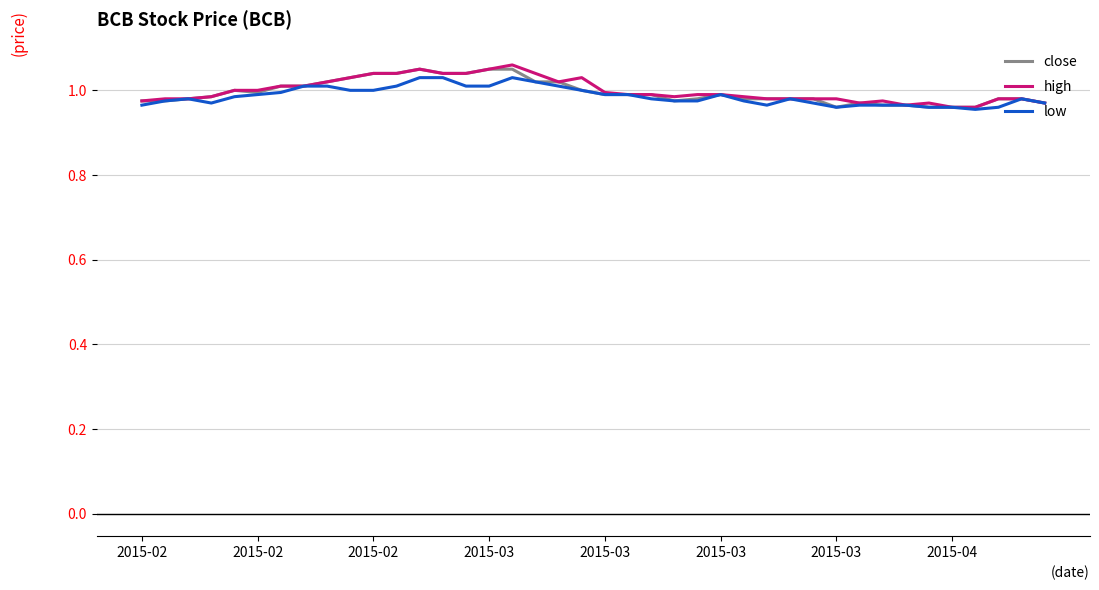

What are all the series names shown in the legend?

close, high, low